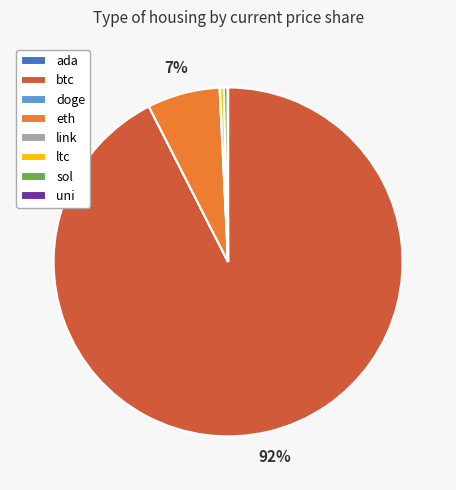

To the nearest percent, what portion does eth represent?

7%